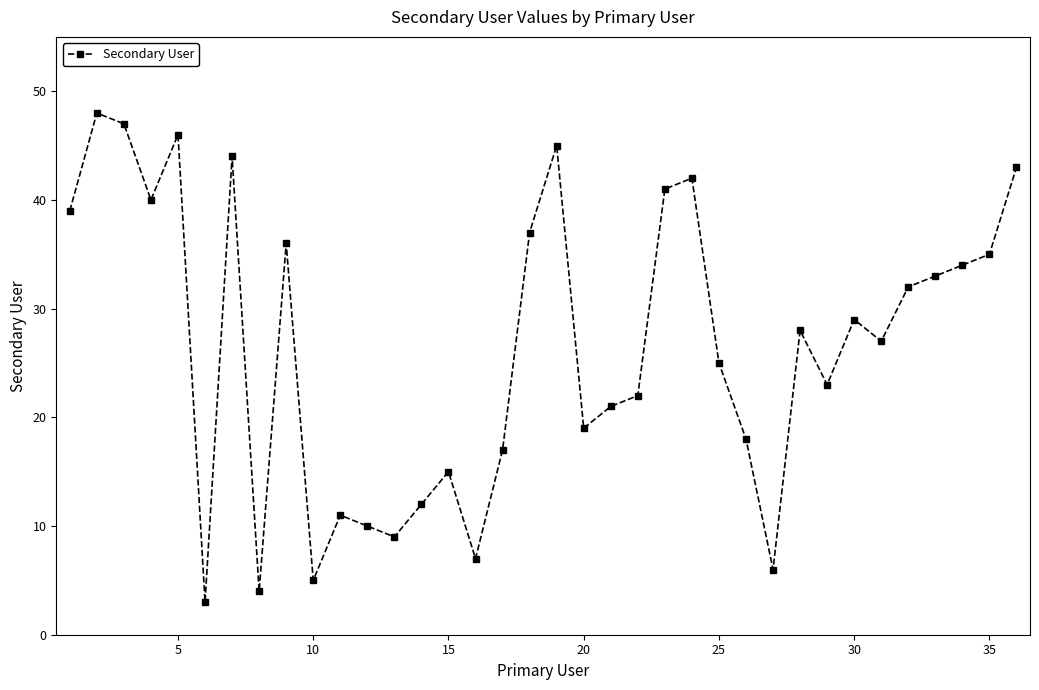

True or false: there are more than 1 points higher than both neighbors.

True